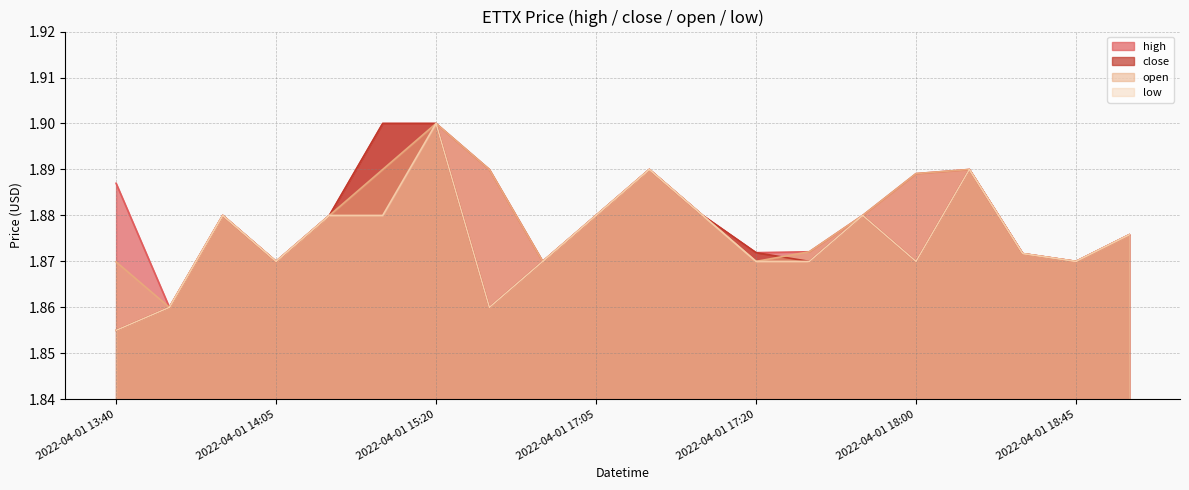

Which series has the largest total across all categories?

high